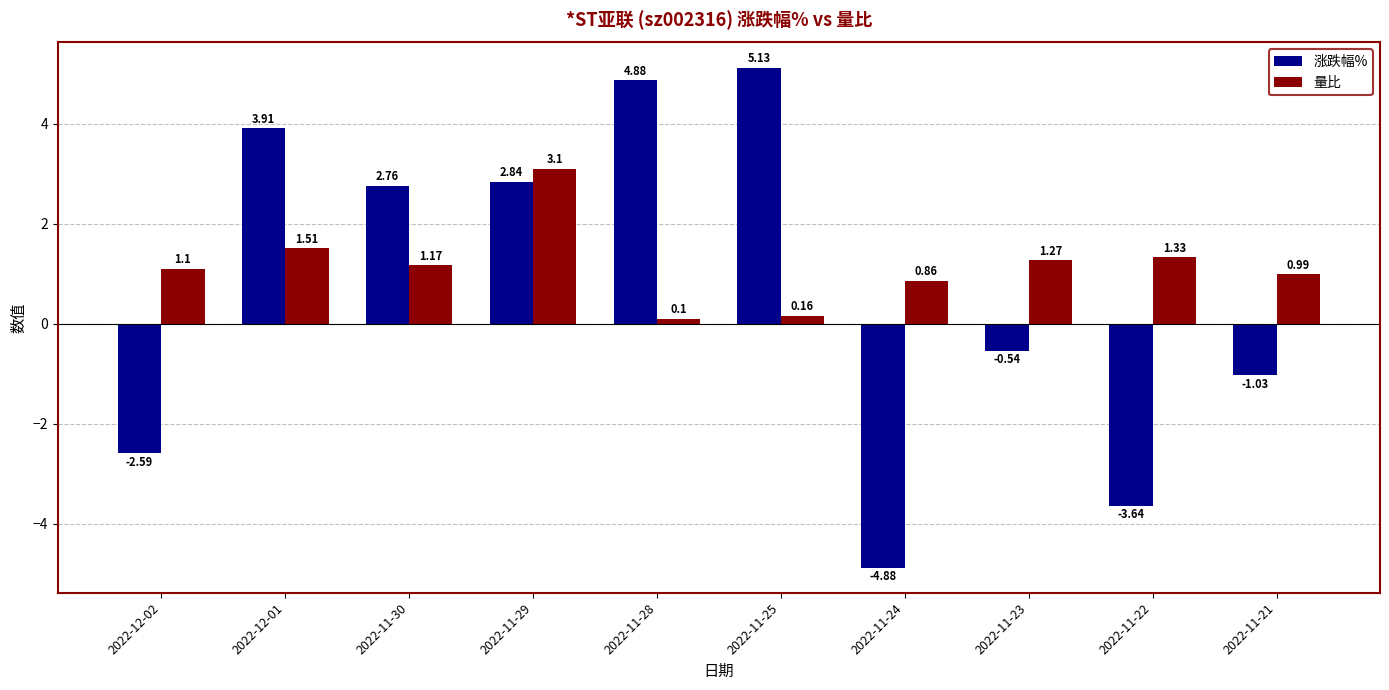

What is the difference between the highest and lowest values at 2022-11-23?

1.8